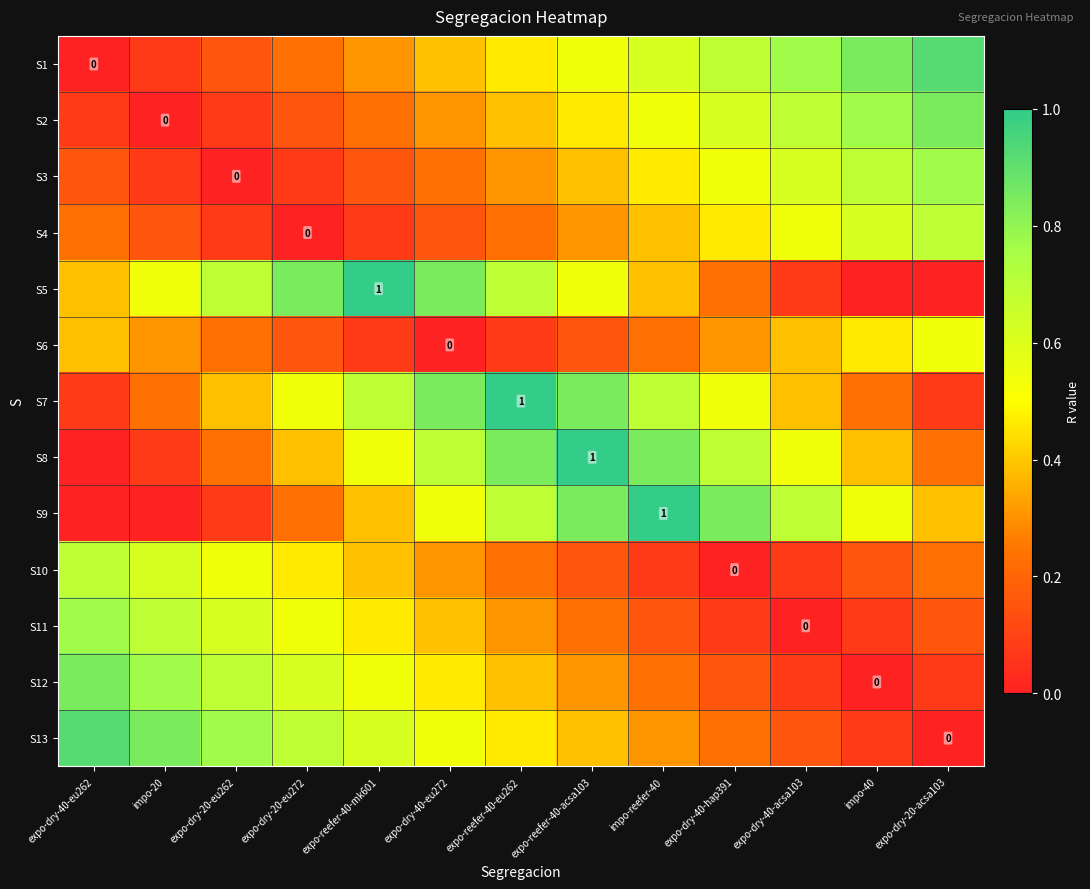

The value of S13 at expo-dry-40-eu272 is 0.5. True or false?

True